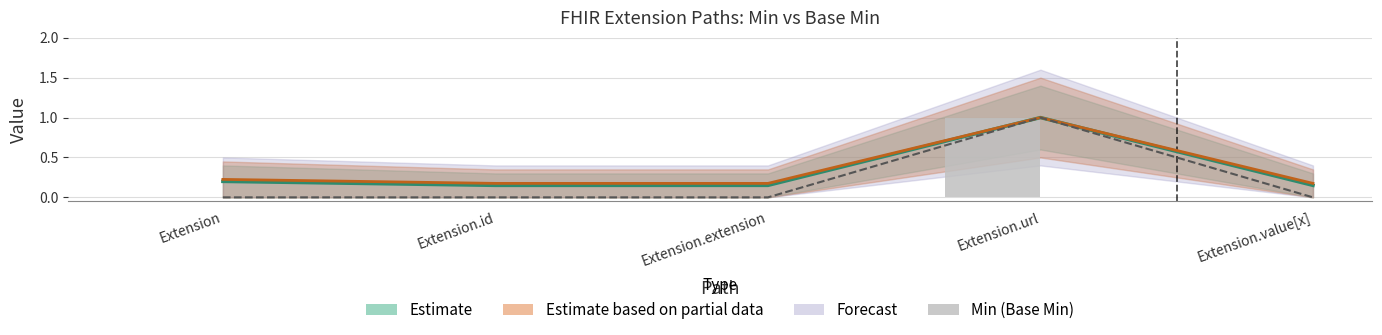

What position from the left is Extension.extension?

3